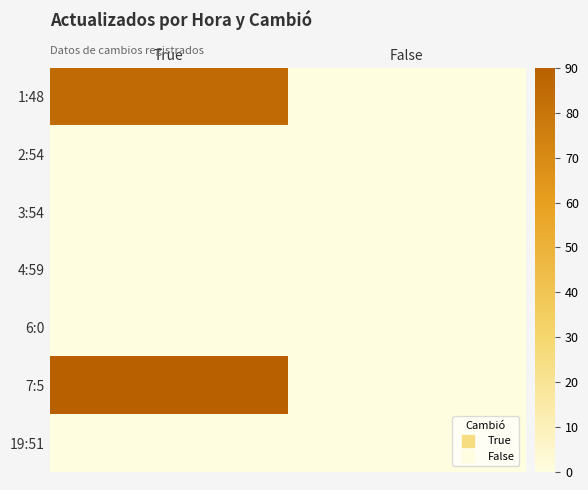

Reading left to right, transcribe all the data shown in this chart.

1:48: True=85	False=0
2:54: True=0	False=0
3:54: True=0	False=0
4:59: True=0	False=0
6:0: True=0	False=0
7:5: True=90	False=0
19:51: True=0	False=0